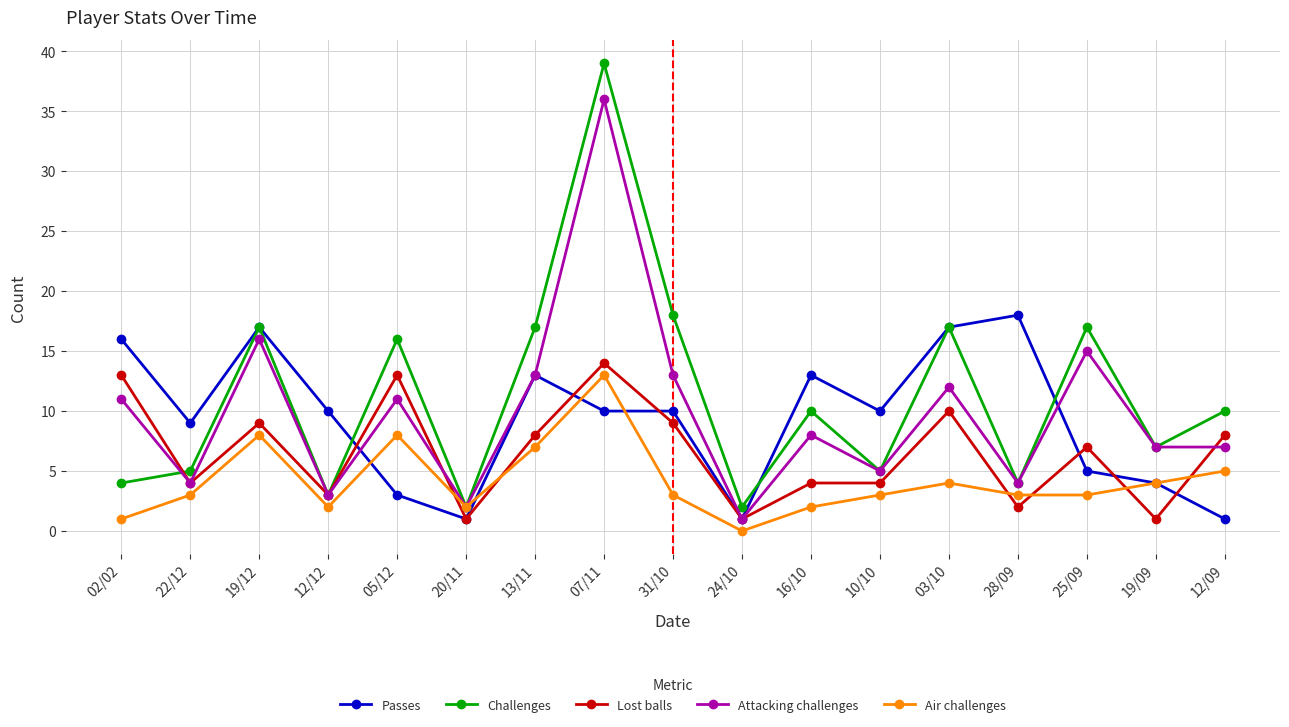

What is the difference between the maximum and second lowest values in the Passes series?

17